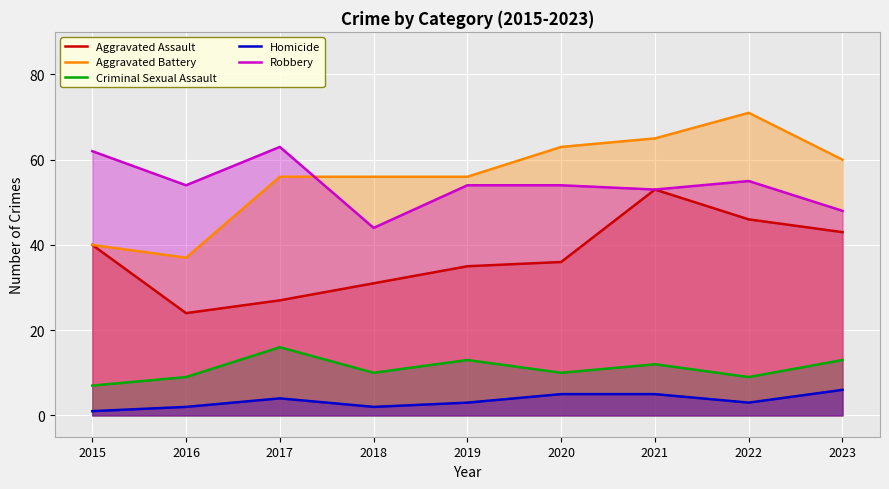

At which label is Homicide closest to 3?

2019